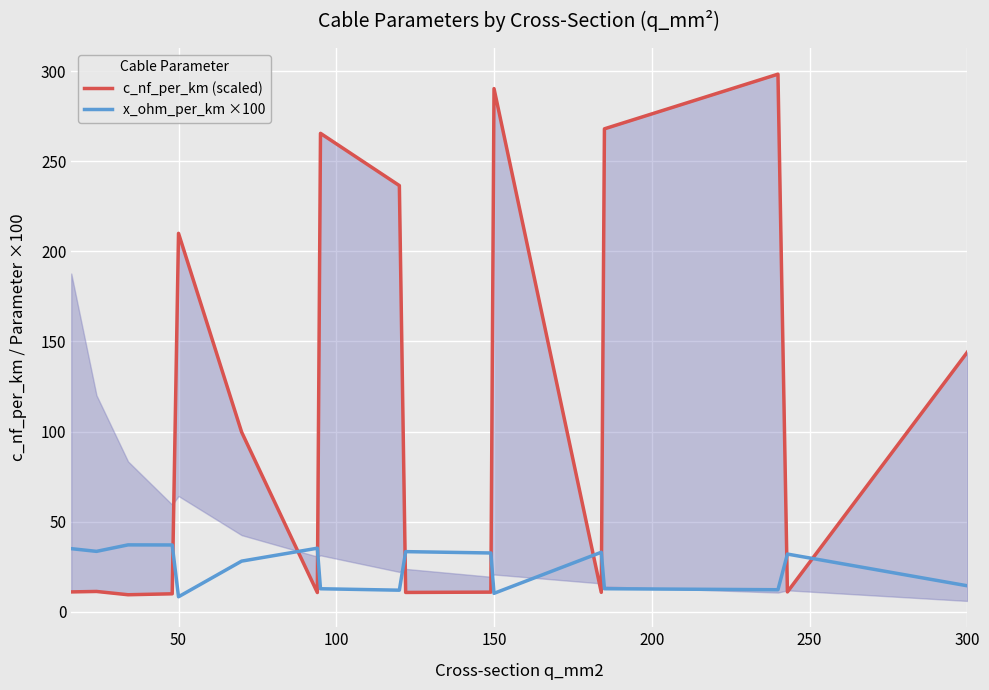

What is the lowest value of the x_ohm_per_km ×100 series?

8.3